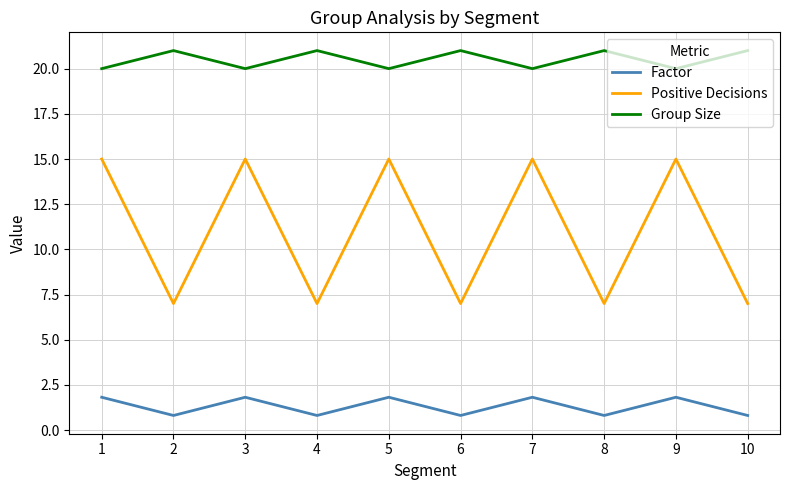

At 6, list the series in order from smallest to largest.

Factor, Positive Decisions, Group Size